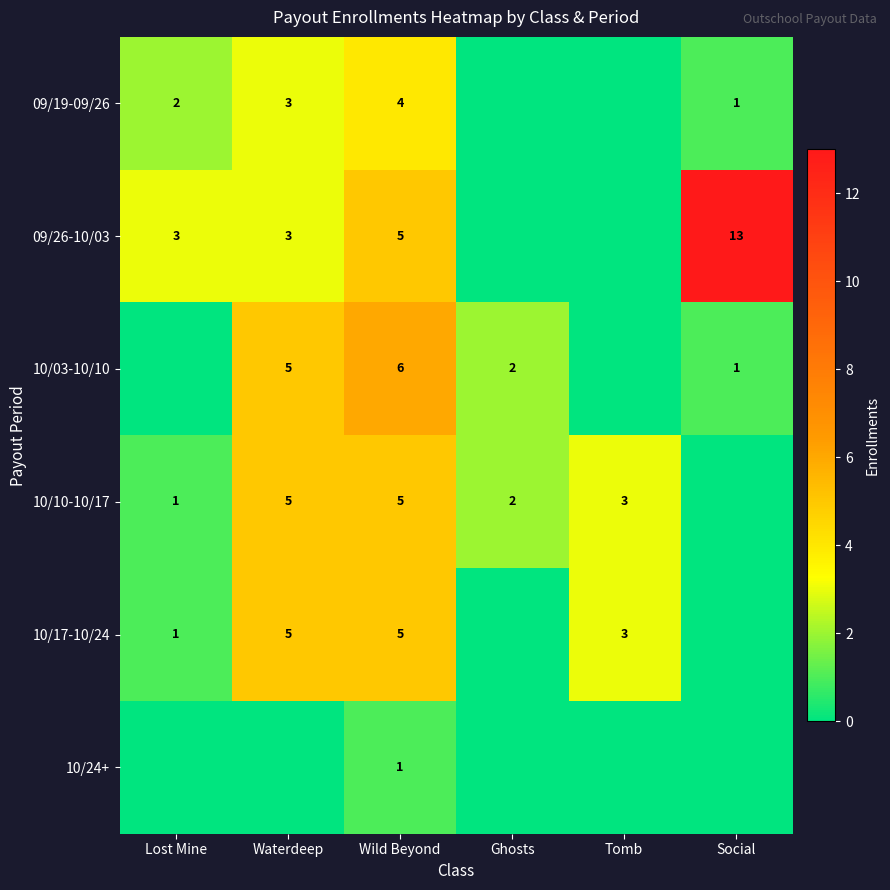

What is the total value across all series at Wild Beyond?

26